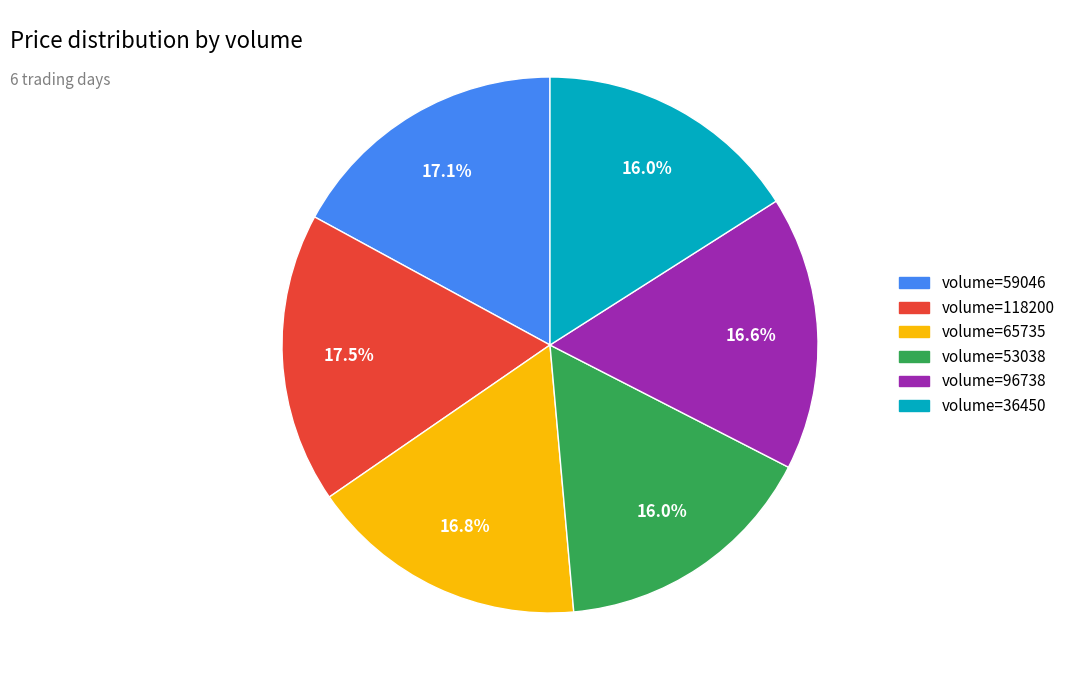

What portion of the pie excludes volume=96738?

83.4%